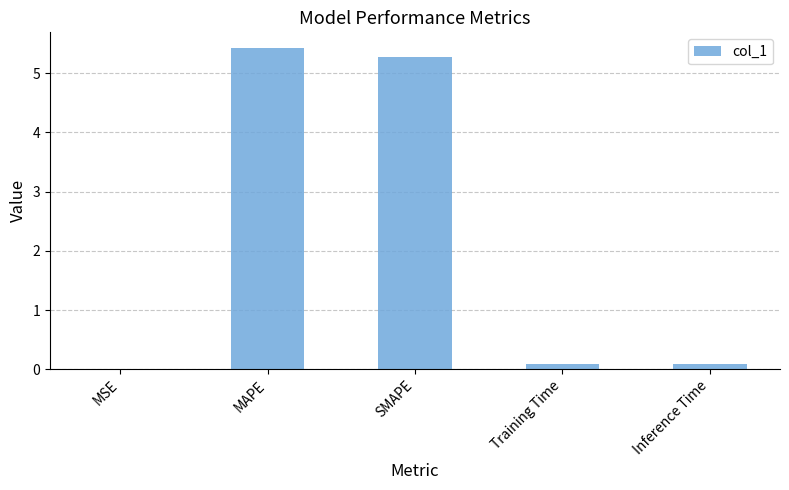

The value at MAPE is 5.4. True or false?

True